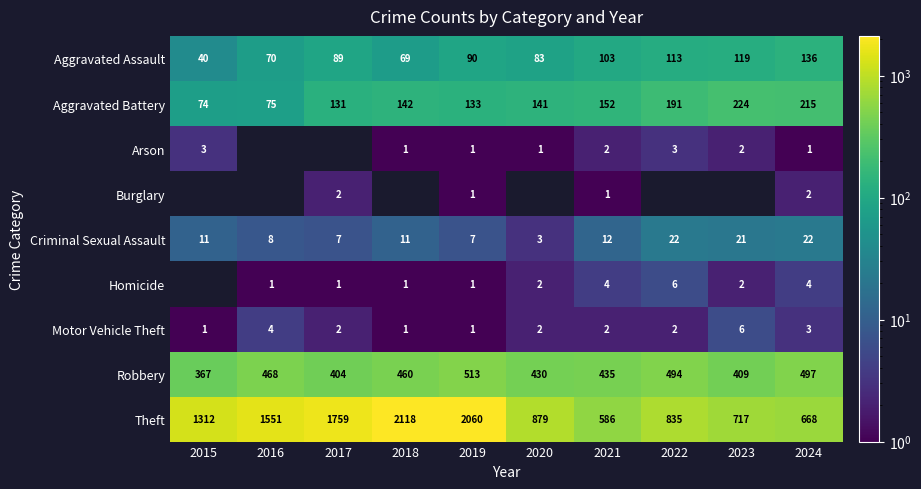

Which category has the highest value across all series?

2018